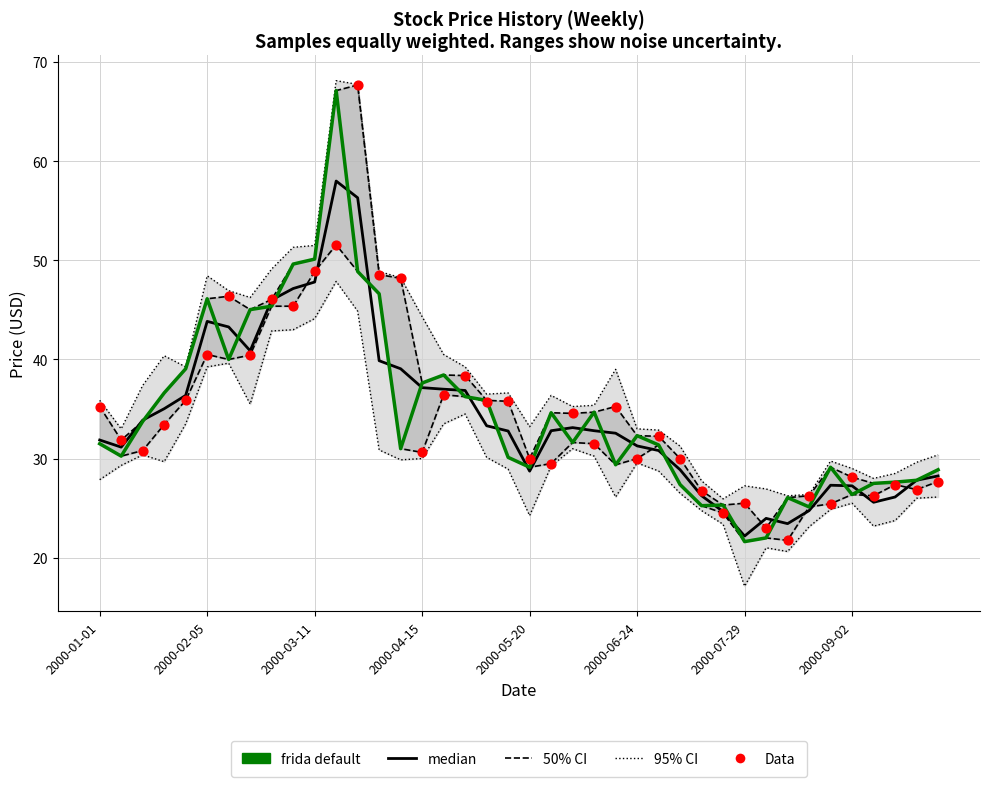

What are all the series names shown in the legend?

50% CI, 95% CI, median, frida default, Data